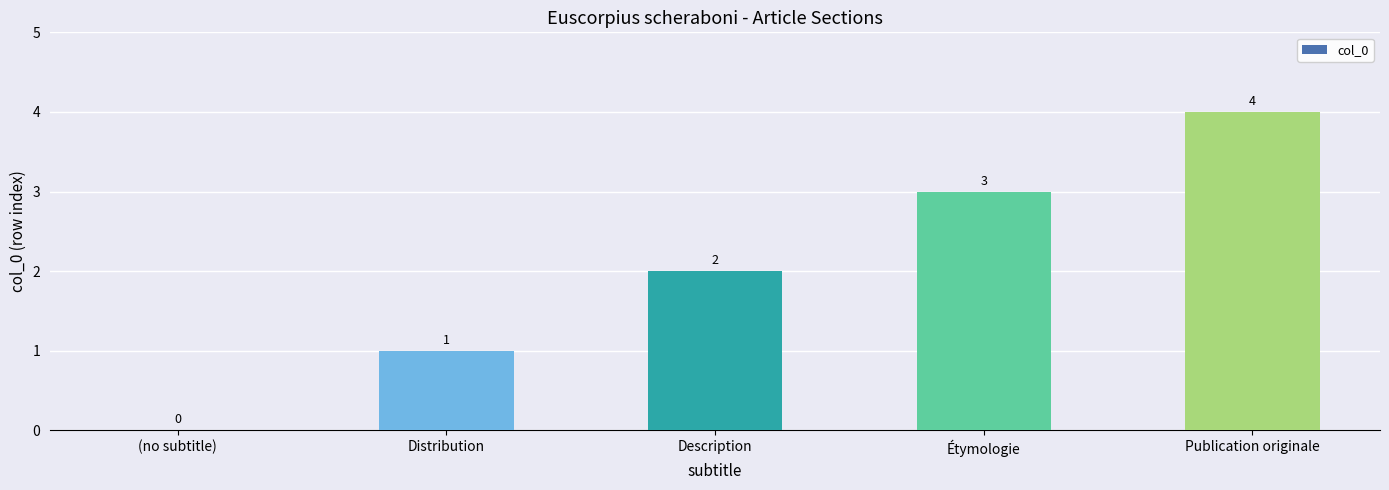

What is the greatest value displayed?

4